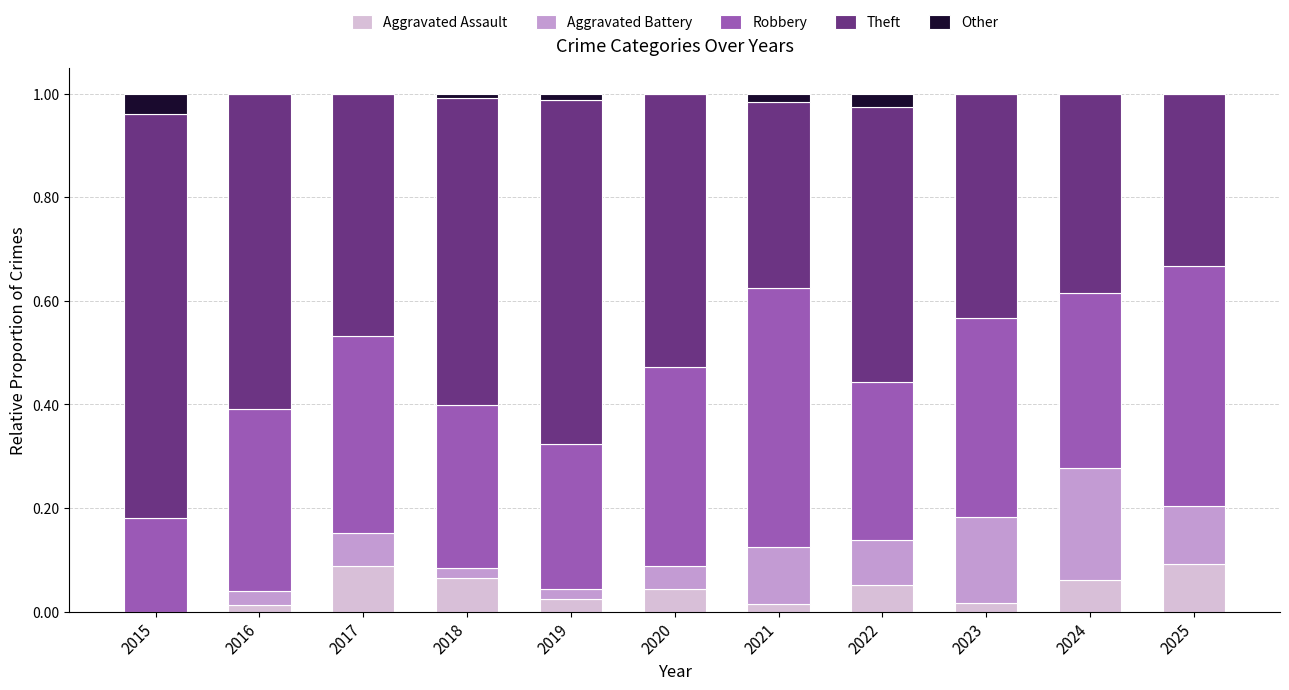

Does the chart contain stacked bars?

Yes